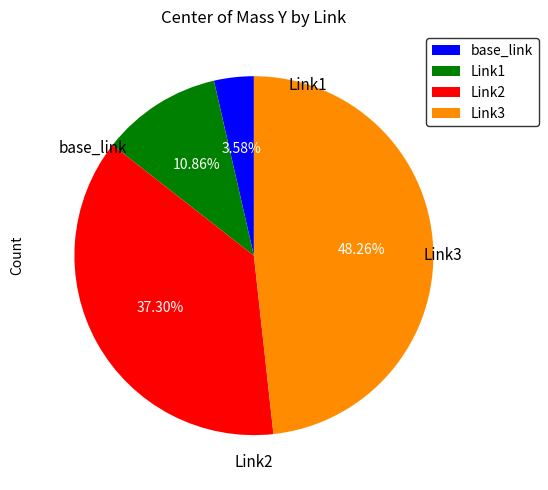

Rank the categories by value from lowest to highest.

base_link, Link1, Link2, Link3